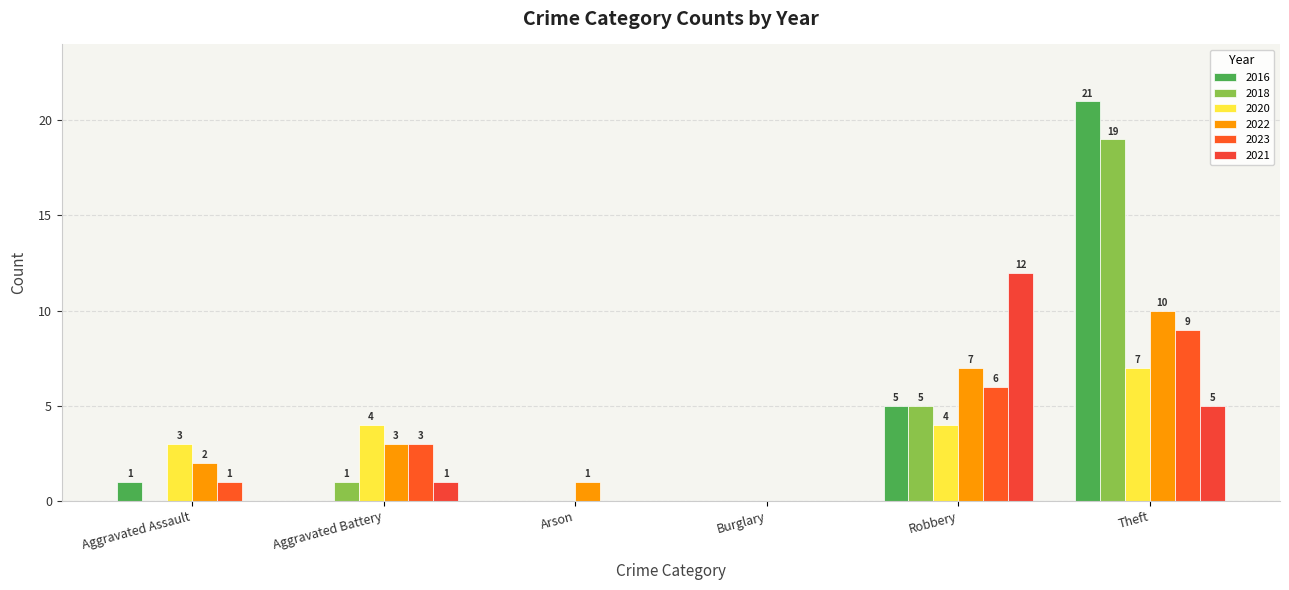

What value does the 2021 series have at Robbery, to the nearest 10?

10